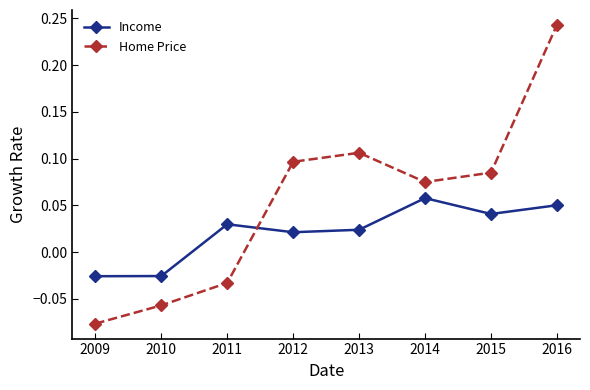

How many times do Income and Home Price cross each other?

1